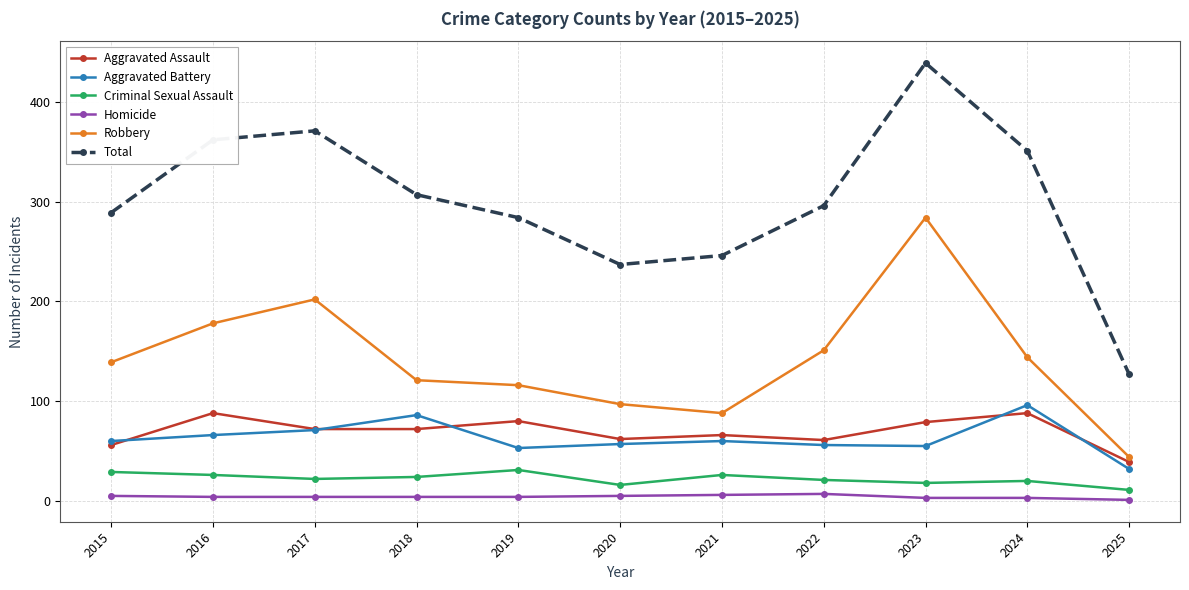

How many categories are shown in the chart?

11